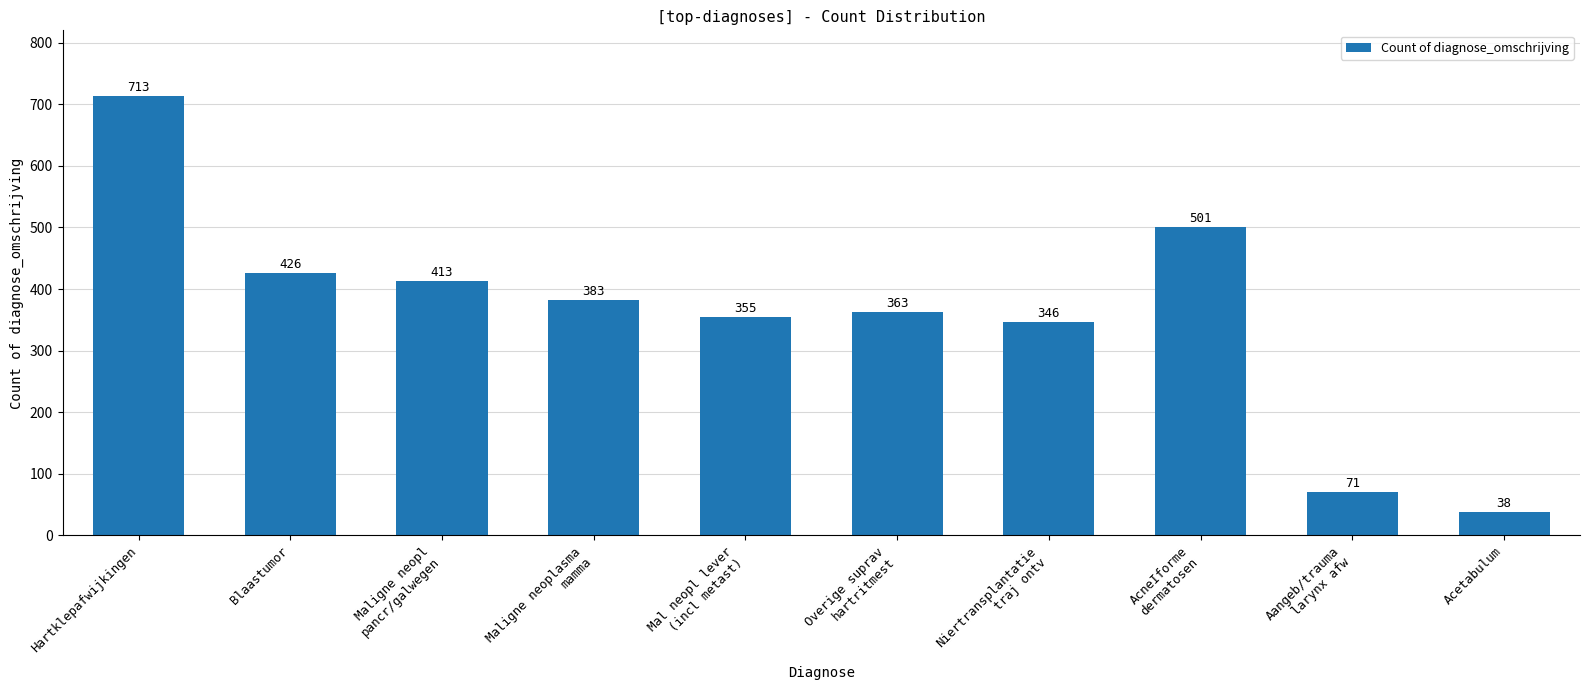

How many data points does each series have?

10